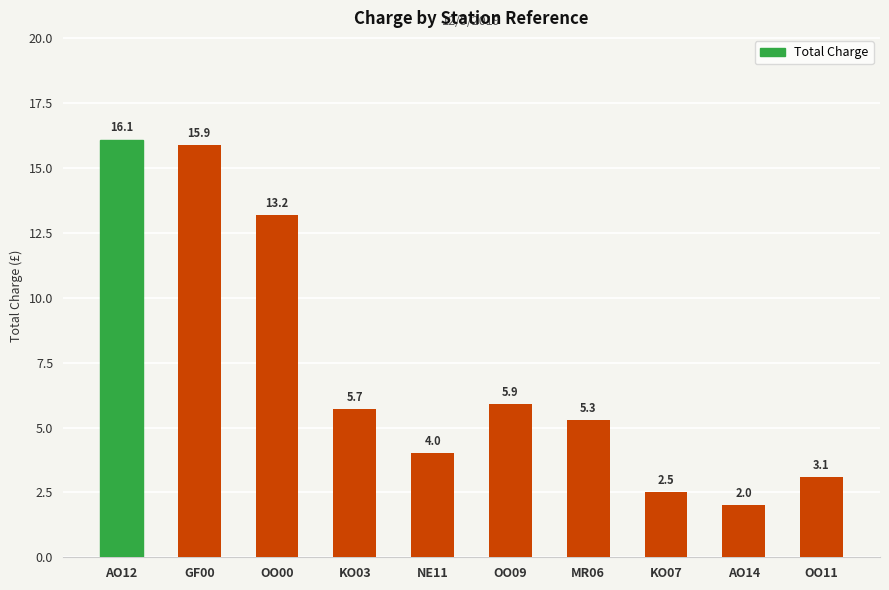

Reading left to right, extract all data points from this chart.

AO12=16.1	GF00=15.9	OO00=13.2	KO03=5.7	NE11=4.0	OO09=5.9	MR06=5.3	KO07=2.5	AO14=2.0	OO11=3.1